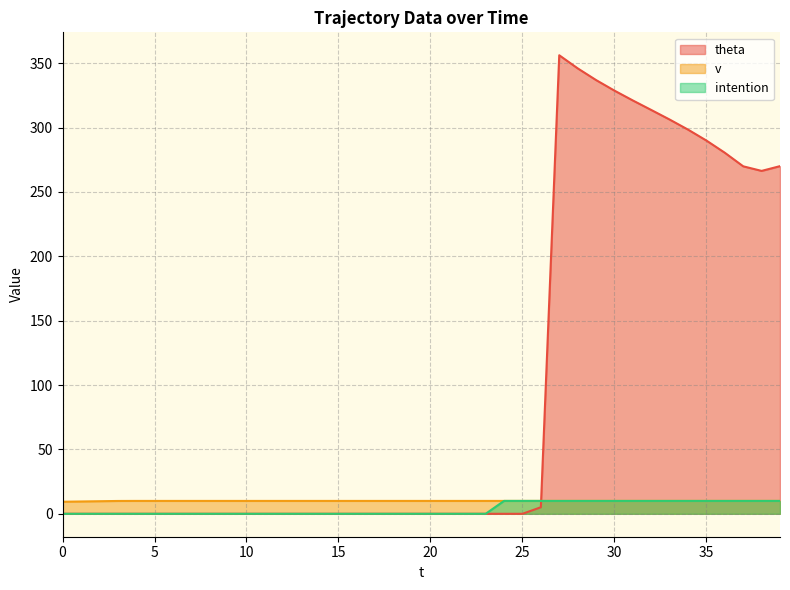

Count the intention values in the range 0 to 10.

40